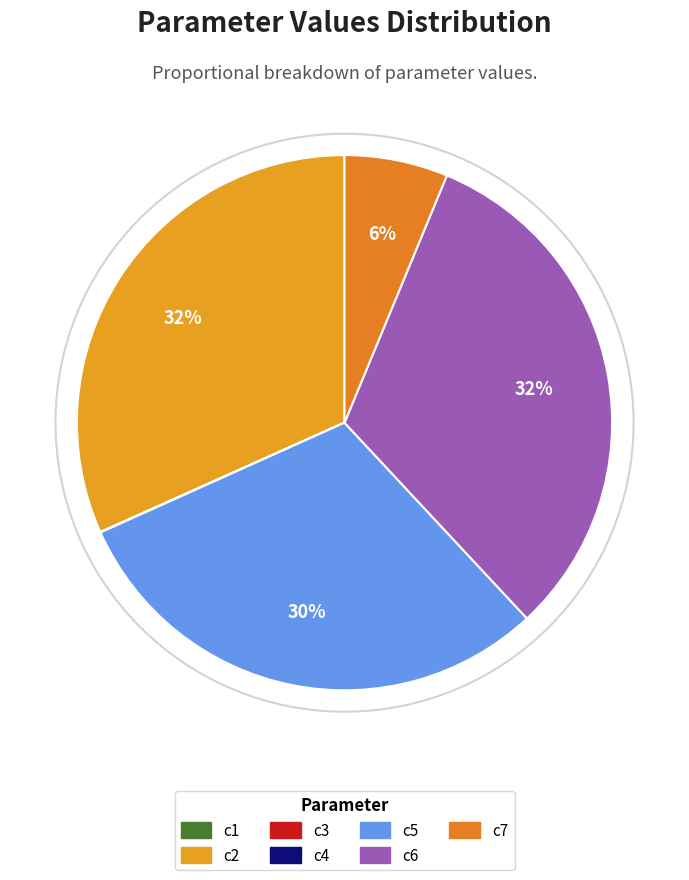

Which category has the smallest portion of the pie?

c3